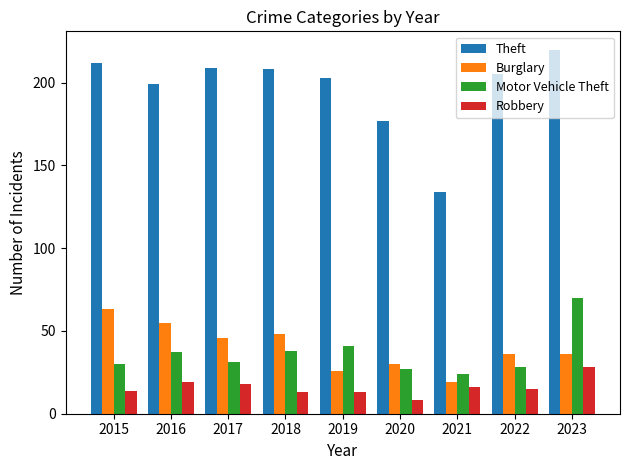

Are the bars grouped side by side (vs. stacked)?

Yes